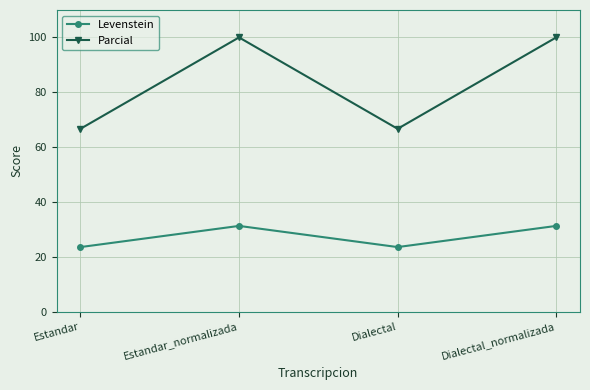

Is it true that Parcial equals 100.0 at Dialectal_normalizada?

True